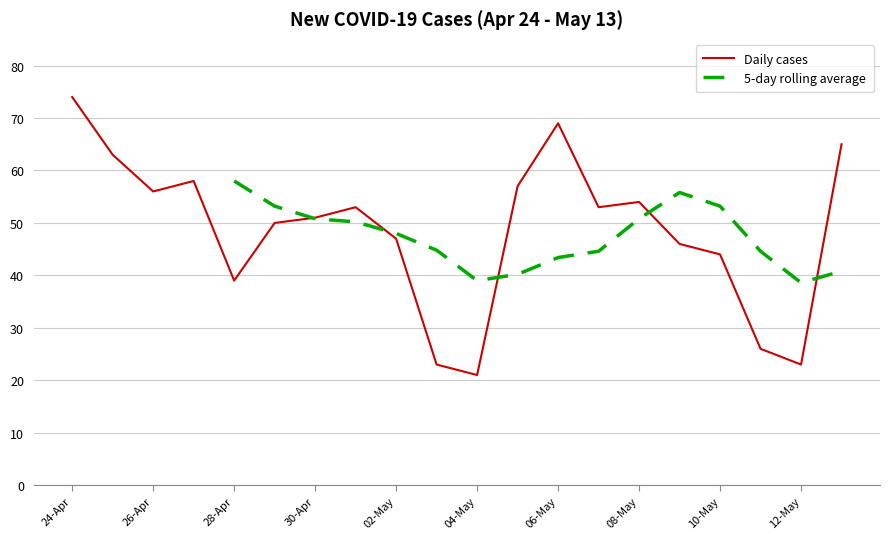

The value of Daily cases at 24-Apr is 74. True or false?

True